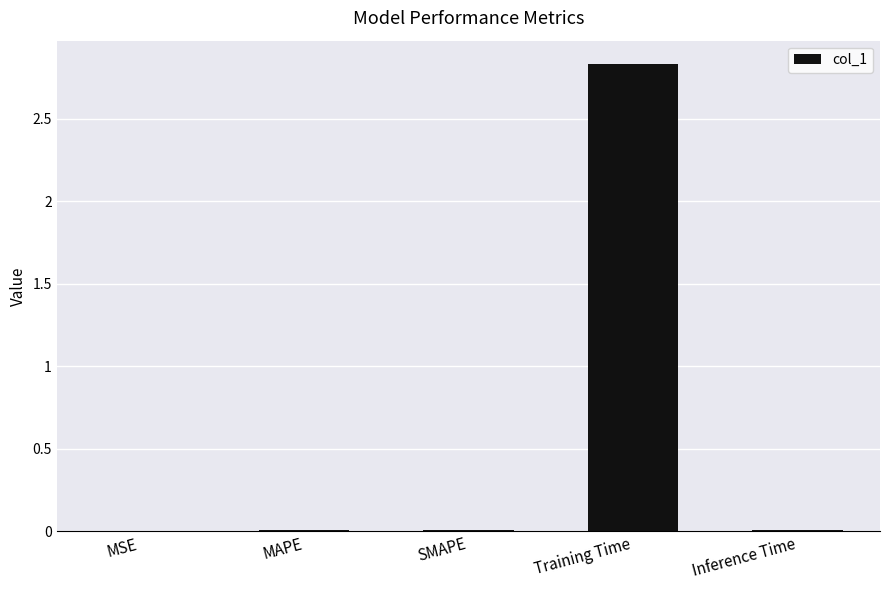

What is the sum of all values?

2.9